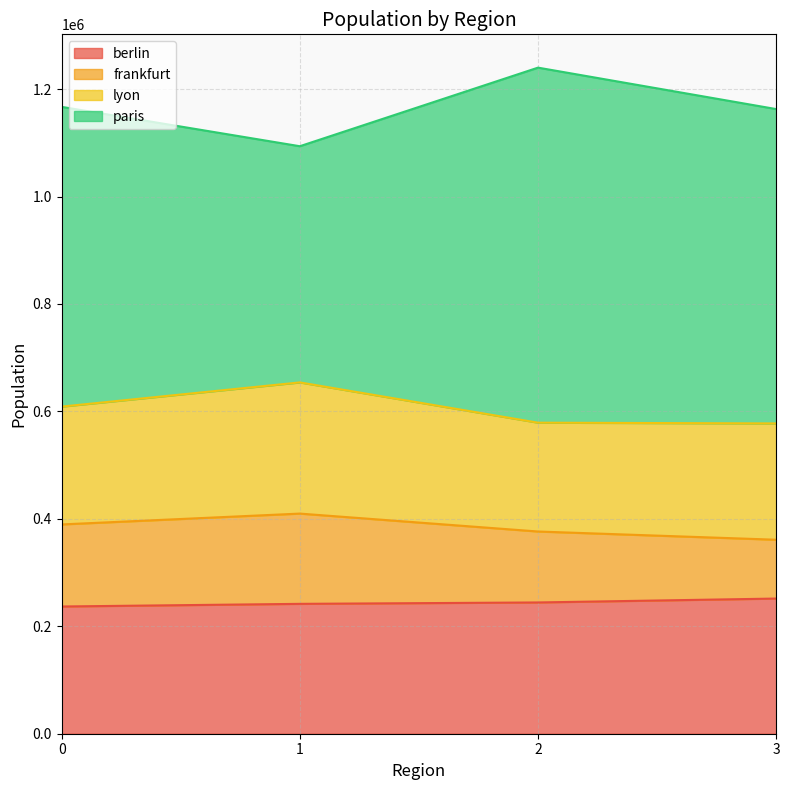

What are all the series names shown in the legend?

berlin, frankfurt, lyon, paris